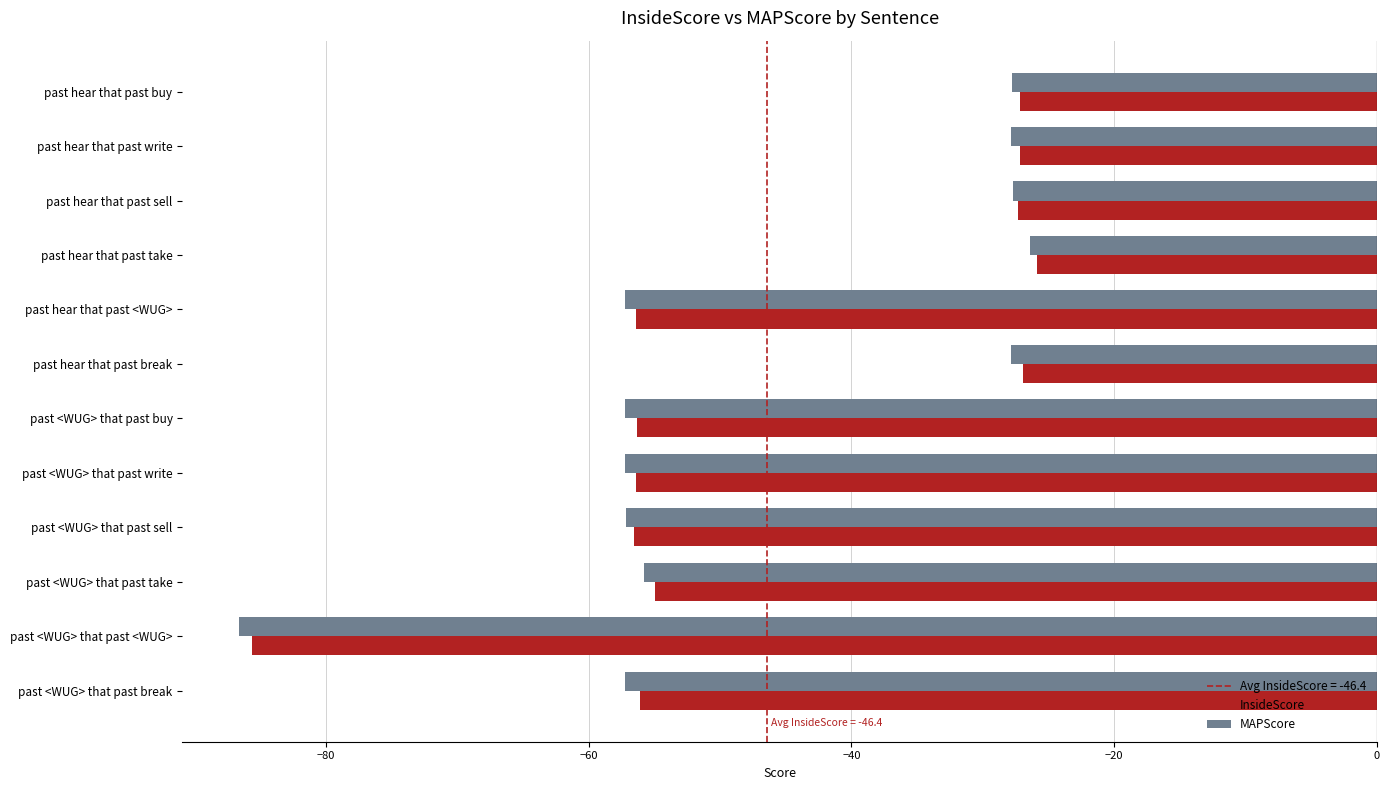

What is the smallest value displayed?

-86.6